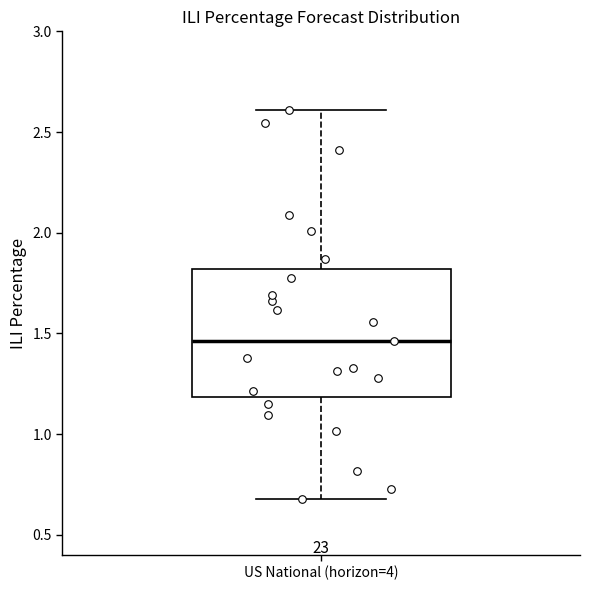

Read this box plot against the y-axis: the position of the median line, the range covered by the box, and the ends of both whiskers. The values are not printed on the chart, so give them approximately, as read against the axis.

median 1.45, box 1.20 to 1.80, whiskers 0.70 to 2.60